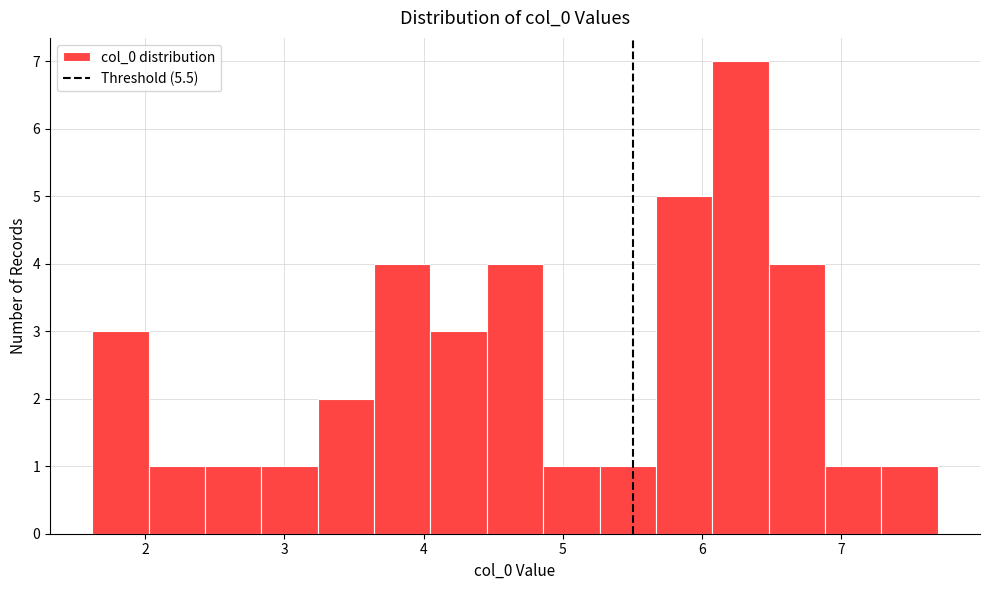

Reading left to right, transcribe this chart: for each bar, give the range it covers on the x-axis and its height. Neither the bar edges nor the heights are printed on the chart, so give them approximately, as read against the axes.

1.6 to 2.0: 3
2.0 to 2.4: 1
2.4 to 2.8: 1
2.8 to 3.2: 1
3.2 to 3.6: 2
3.6 to 4.0: 4
4.0 to 4.5: 3
4.5 to 4.9: 4
4.9 to 5.3: 1
5.3 to 5.7: 1
5.7 to 6.1: 5
6.1 to 6.5: 7
6.5 to 6.9: 4
6.9 to 7.3: 1
7.3 to 7.7: 1